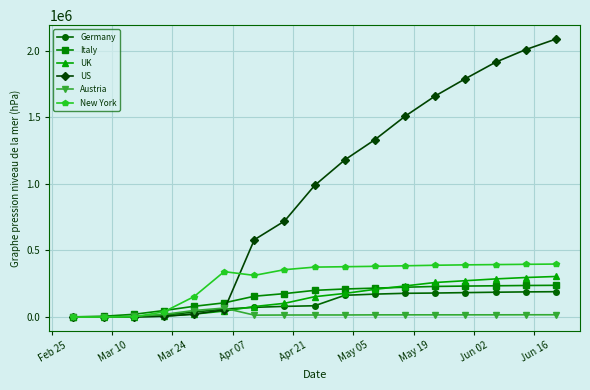

What is the minimum value for US?

4.9